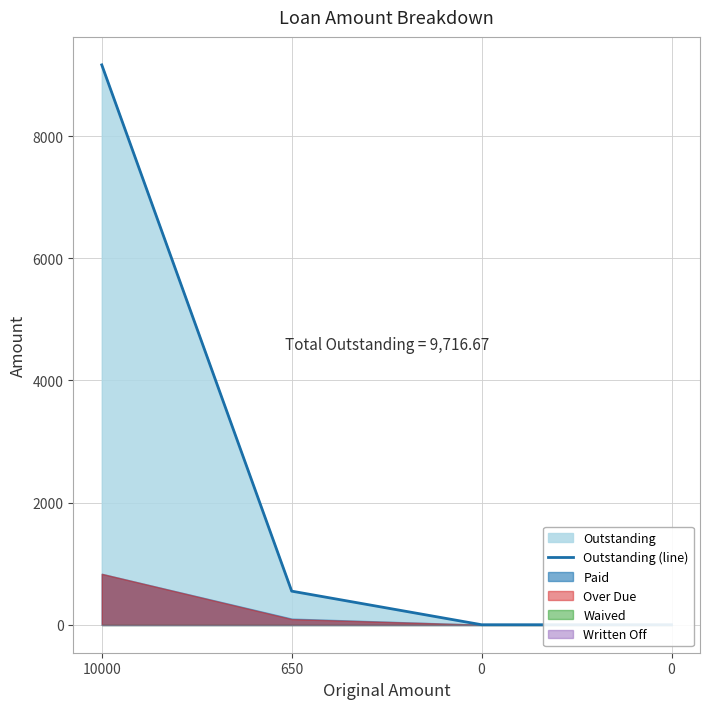

Rank the categories by value from highest to lowest.

10000, 650, 0, 0